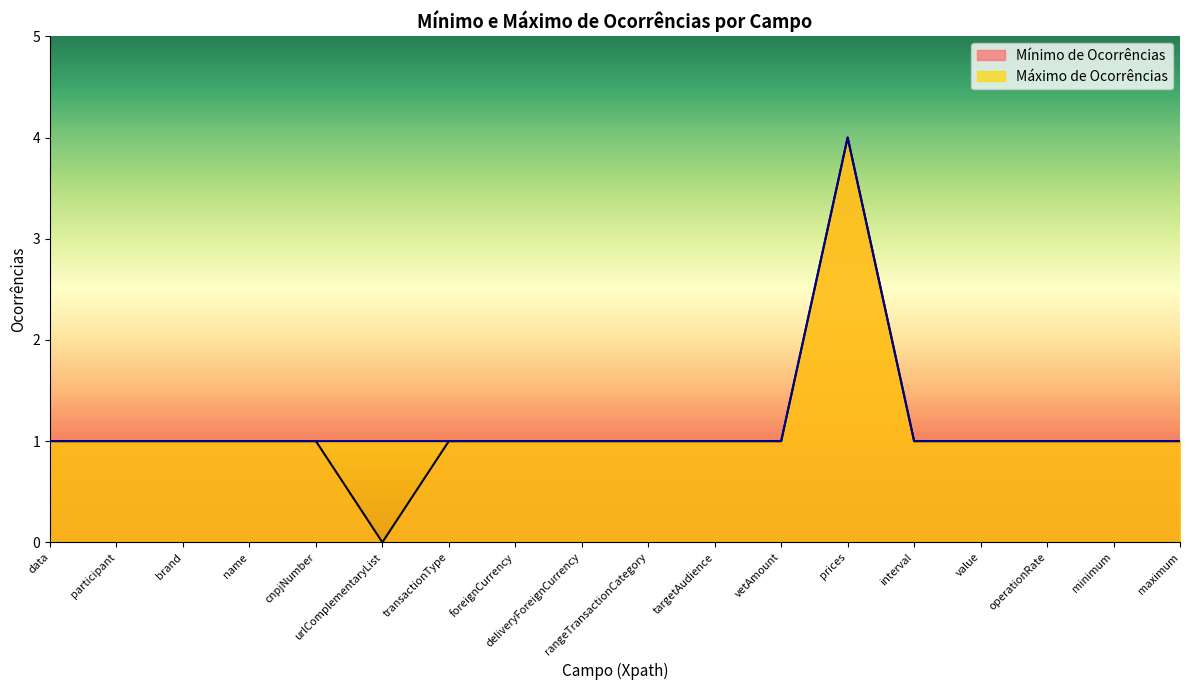

How many values in Mínimo de Ocorrências are above zero?

17